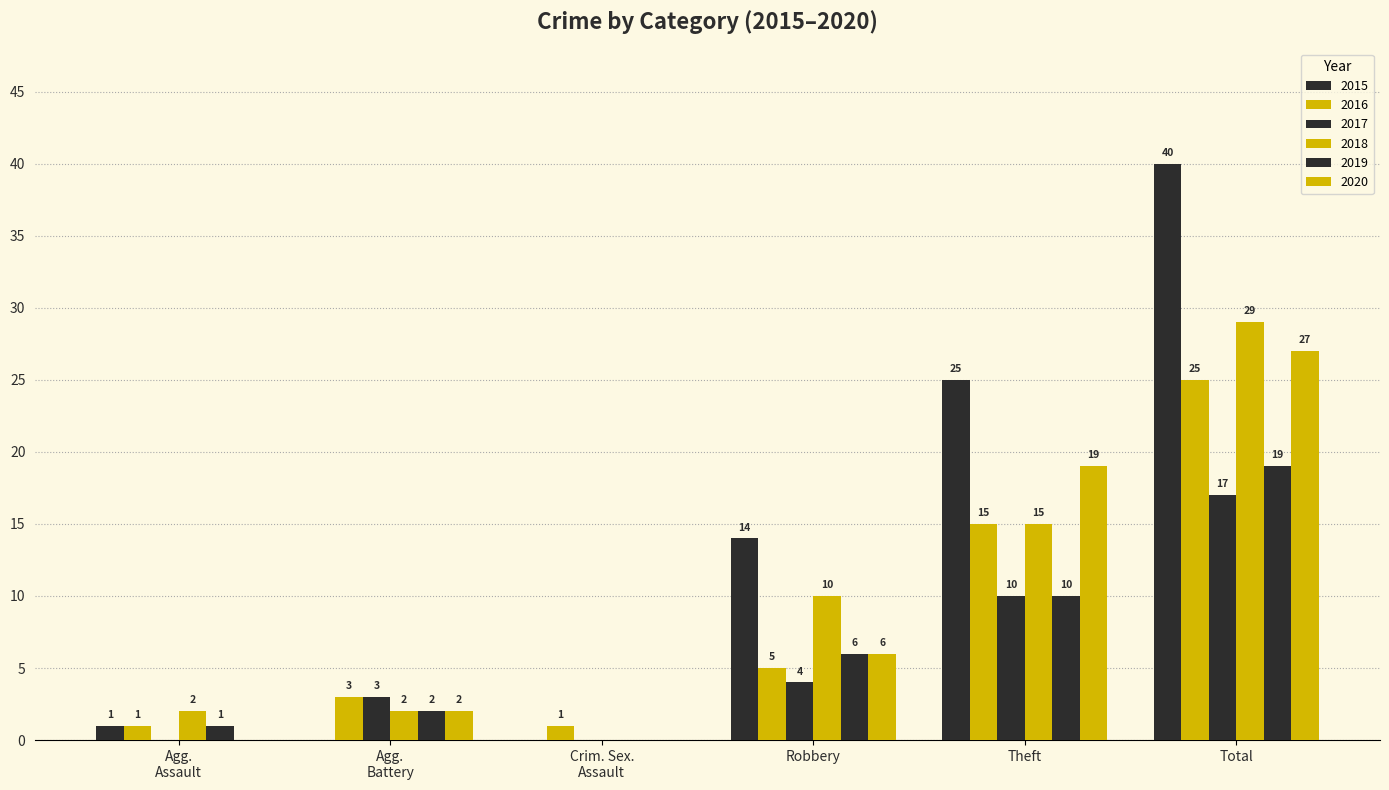

What position from the left is Theft?

5